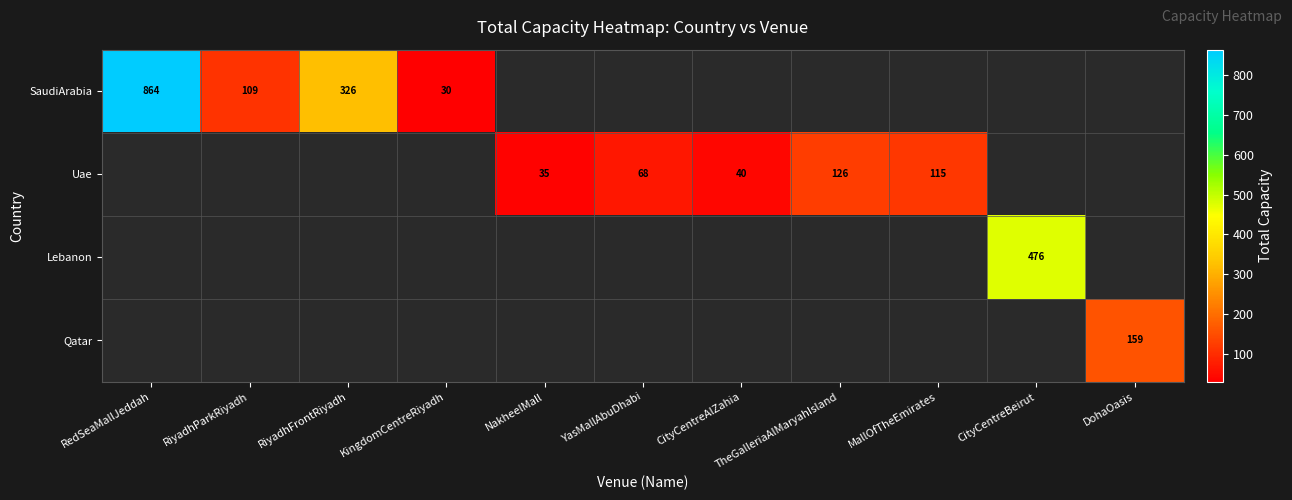

True or false: Uae has a value of 35 at NakheelMall.

True